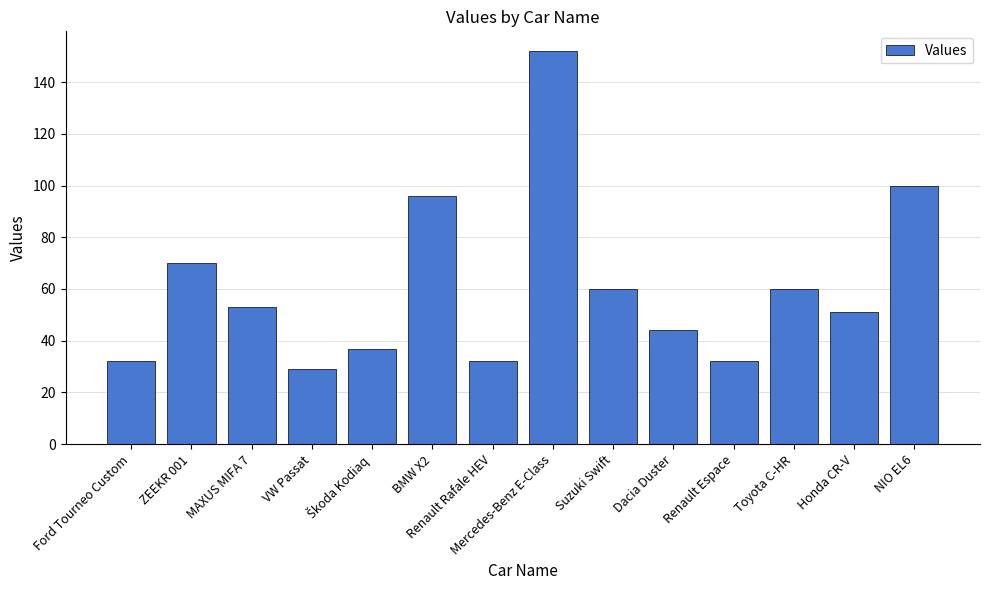

Are the bars grouped side by side (vs. stacked)?

No